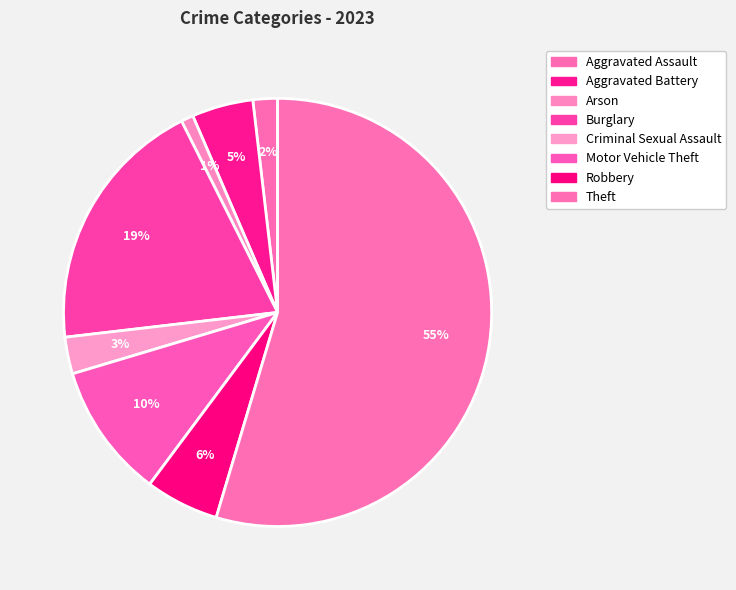

To the nearest percent, what portion does Aggravated Battery represent?

5%